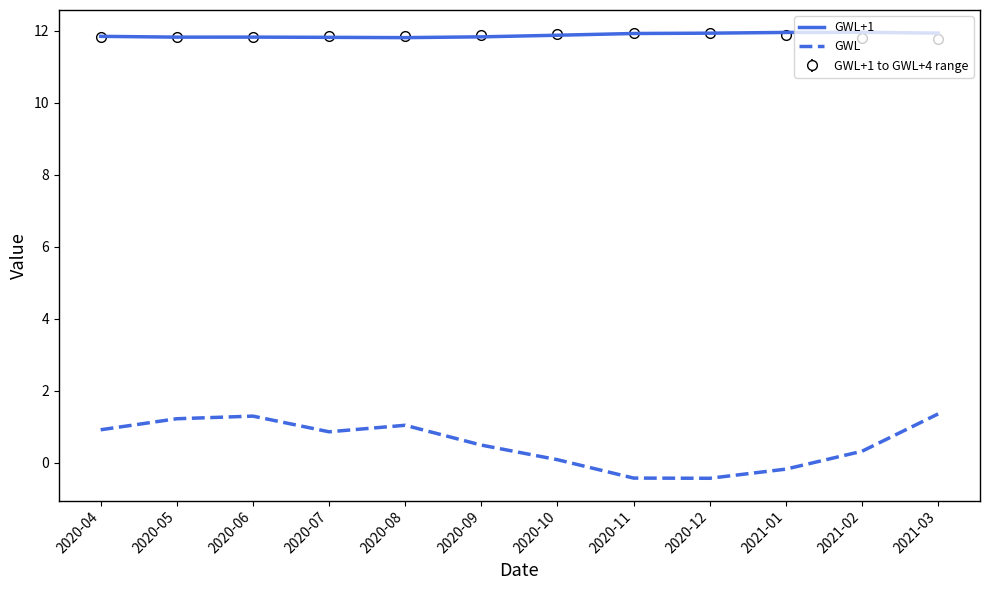

What position from the left is 2021-02?

11